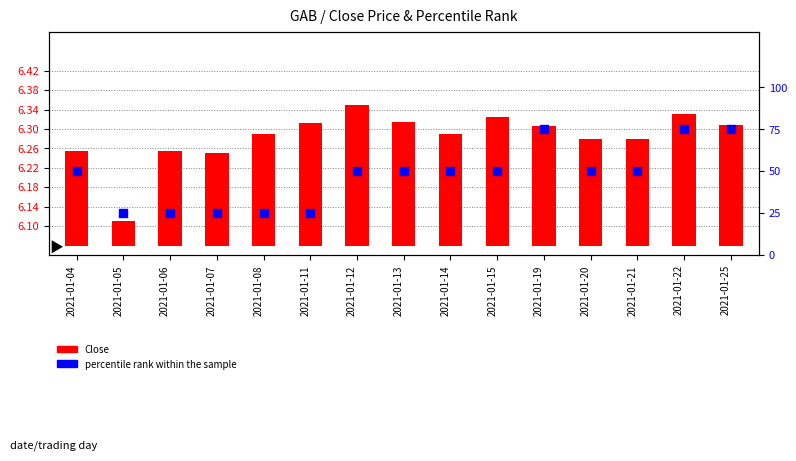

What are all the series names shown in the legend?

Close, percentile rank within the sample